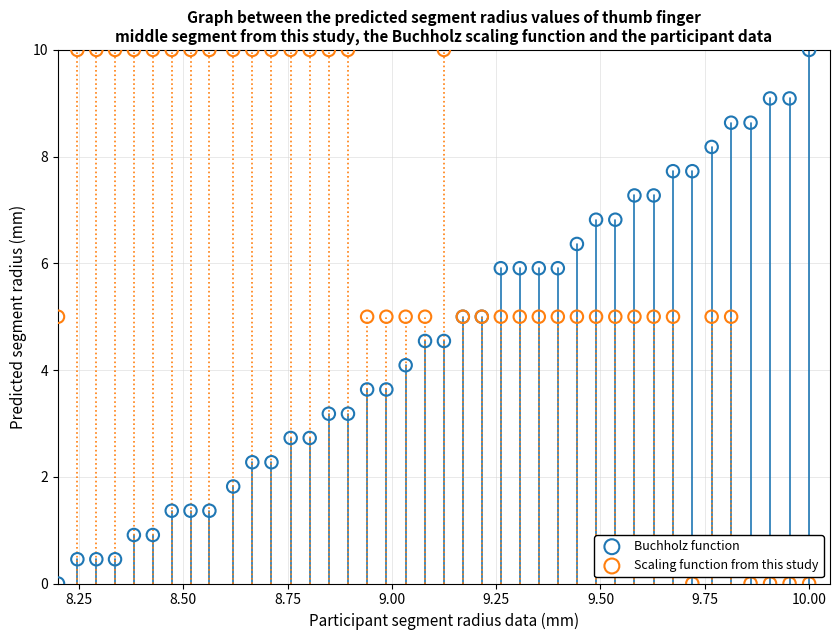

What is the X range (max minus min) for the scatter plot?

1.8